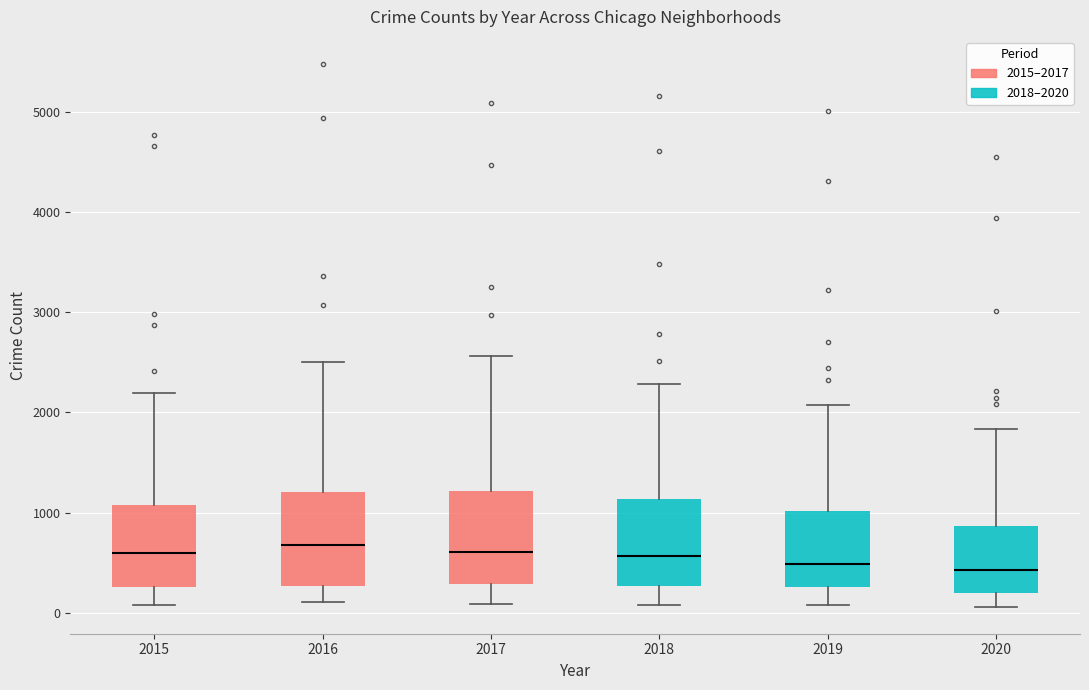

Reading left to right, transcribe this box plot: for each box, give where its median line is, the range the box spans, and where its two whiskers end, as read against the y-axis. The values are not printed on the chart, so give them approximately, as read against the axis.

2015: median 600, box 300 to 1100, whiskers 100 to 2200
2016: median 700, box 300 to 1200, whiskers 100 to 2500
2017: median 600, box 300 to 1200, whiskers 100 to 2600
2018: median 600, box 300 to 1100, whiskers 100 to 2300
2019: median 500, box 300 to 1000, whiskers 100 to 2100
2020: median 400, box 200 to 900, whiskers 100 to 1800